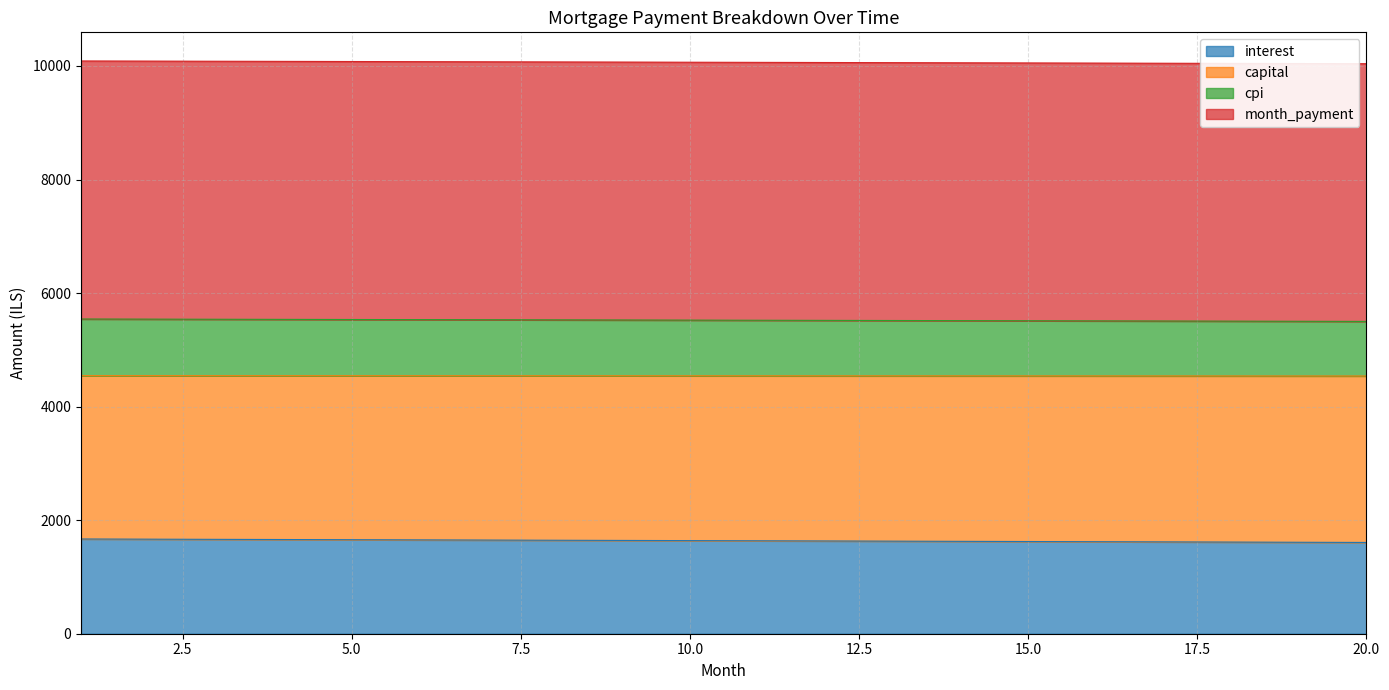

How many categories are shown in the chart?

20